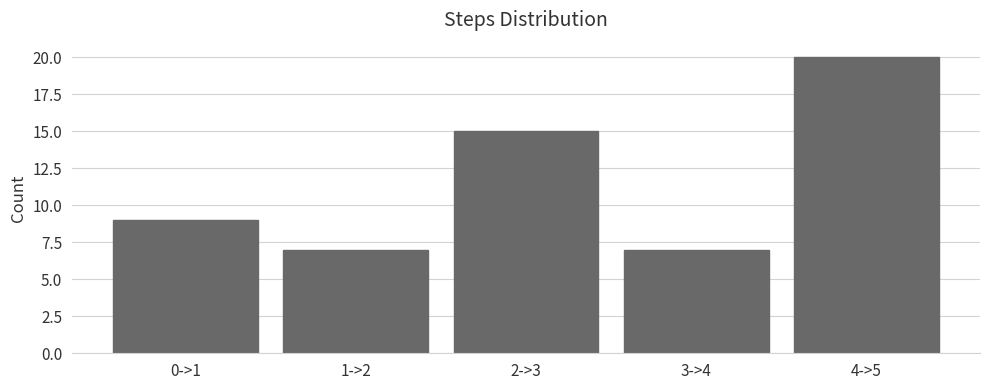

Reading left to right, transcribe all the data shown in this chart.

9	7	15	7	20